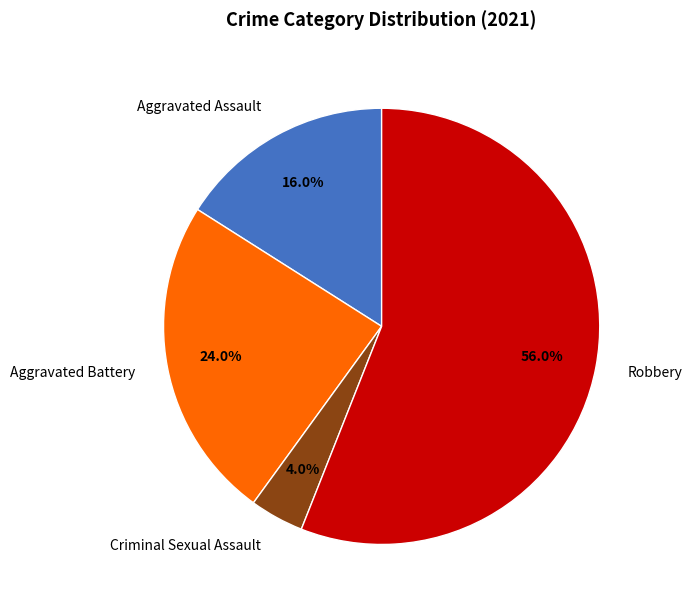

Approximately how many times larger is the value at Aggravated Battery compared to Robbery?

0.4